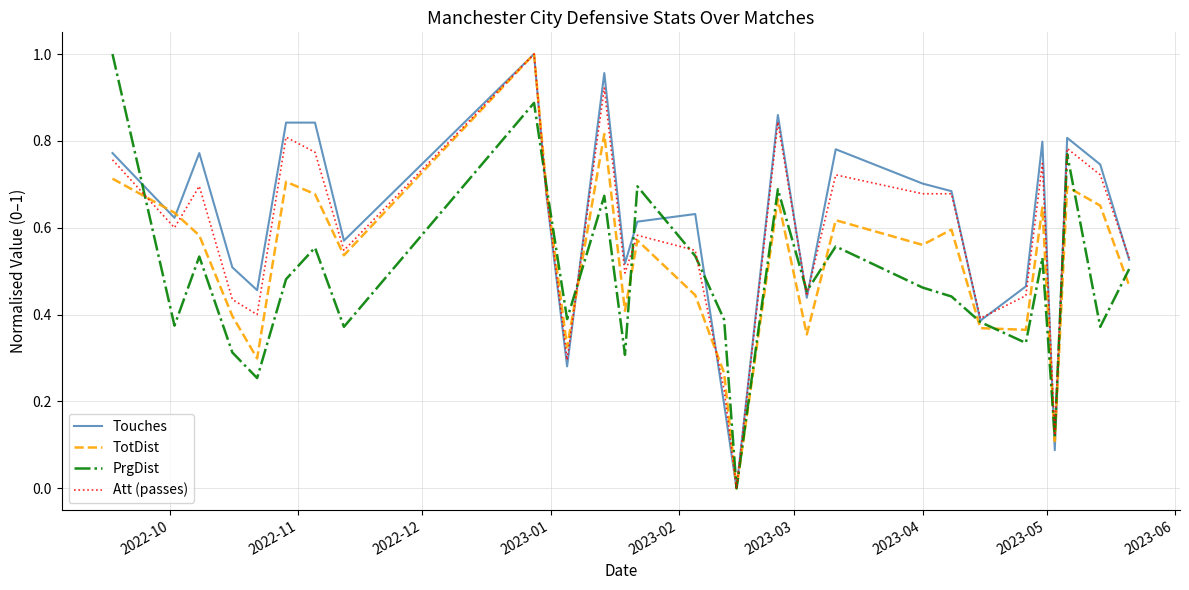

Rank the series by their average value, from lowest to highest.

PrgDist, TotDist, Att (passes), Touches